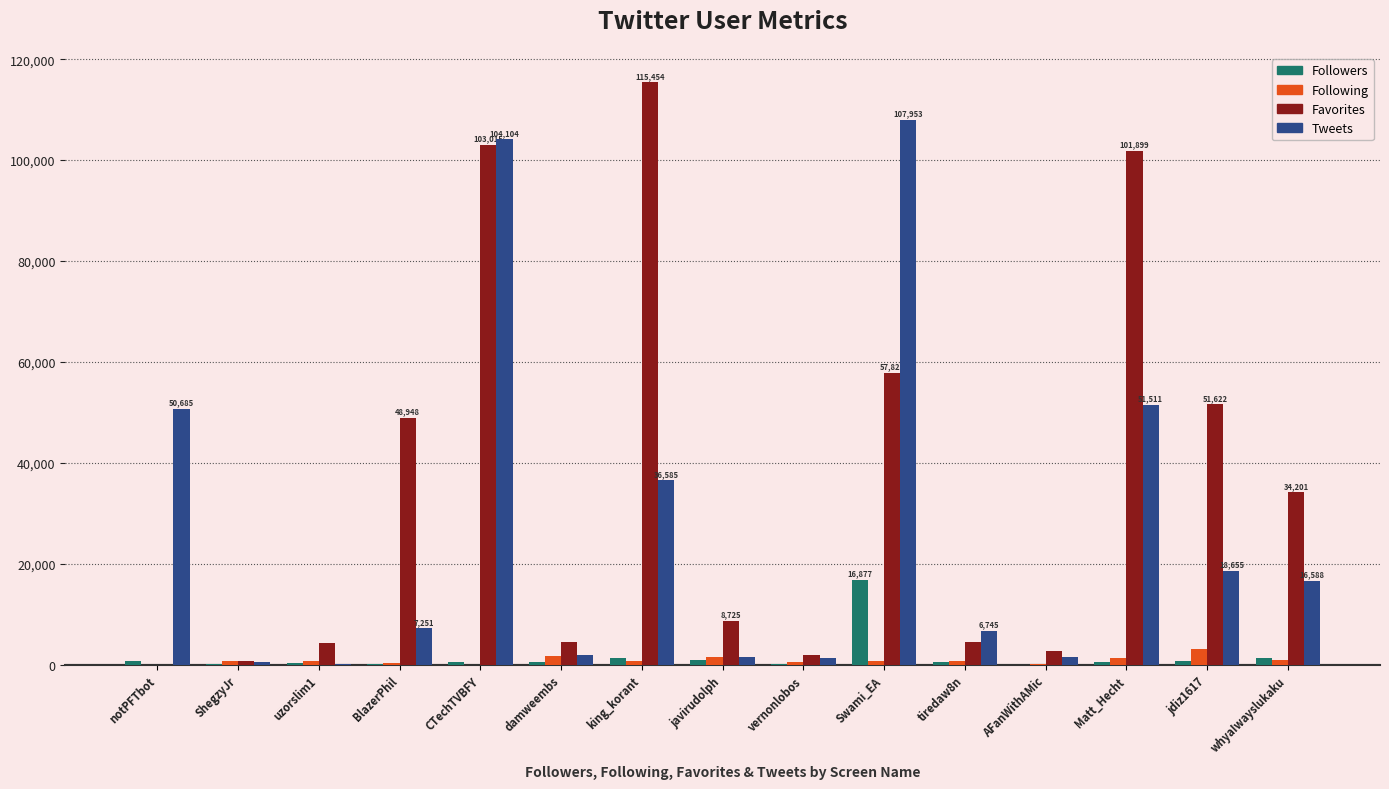

Is it true that Tweets equals 104104 at CTechTVBFY?

True